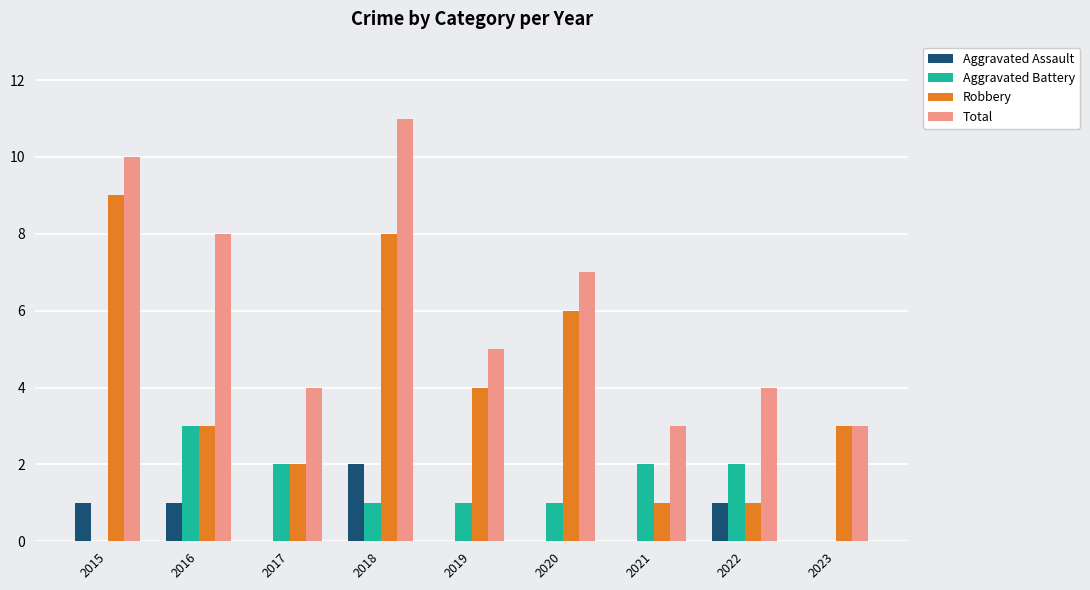

At which category does the chart reach its peak across all series?

2018